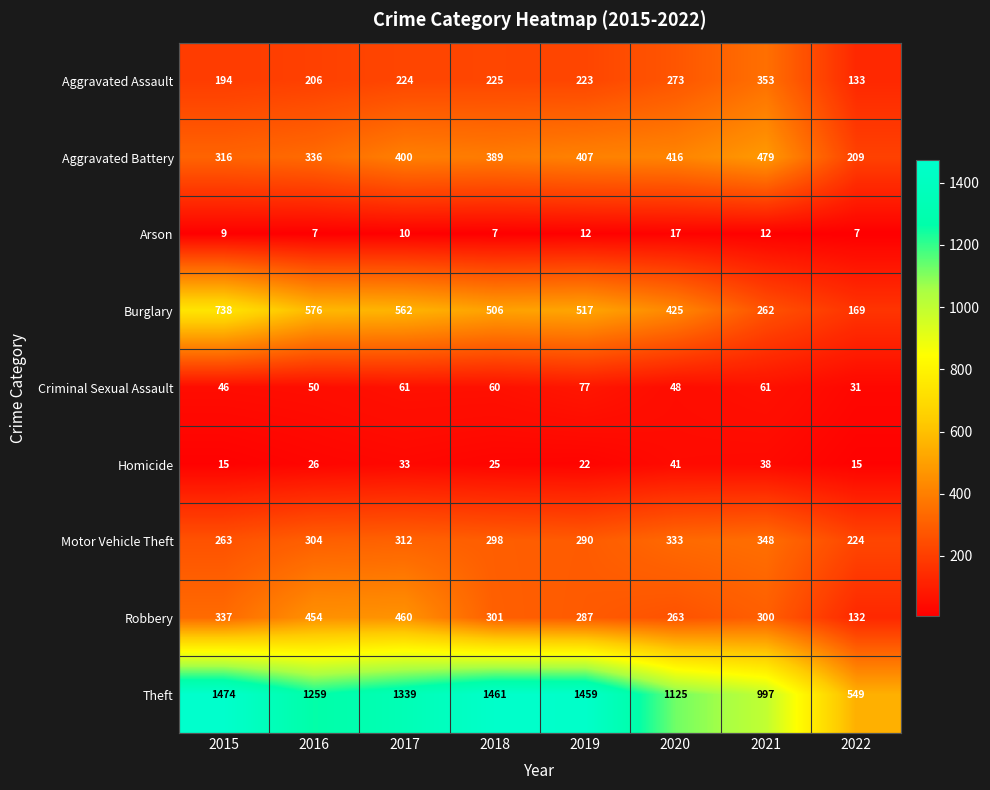

Which series changed the most between 2018 and 2021?

Theft